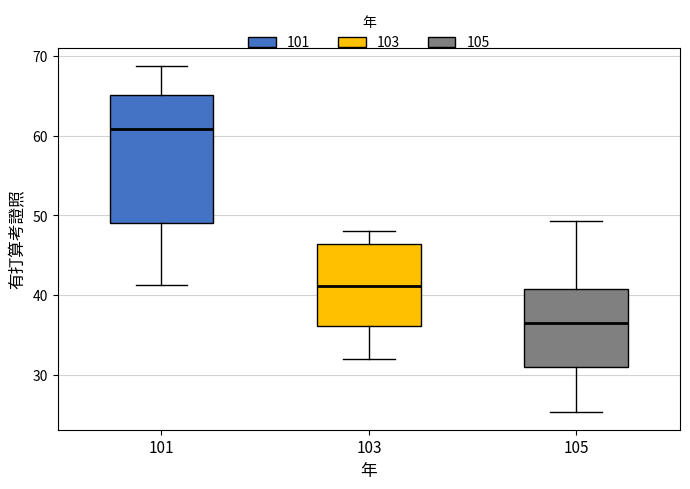

Reading left to right, transcribe this box plot: for each box, give where its median line is, the range the box spans, and where its two whiskers end, as read against the y-axis. The values are not printed on the chart, so give them approximately, as read against the axis.

101: median 61, box 49 to 65, whiskers 41 to 69
103: median 41, box 36 to 46, whiskers 32 to 48
105: median 37, box 31 to 41, whiskers 25 to 49